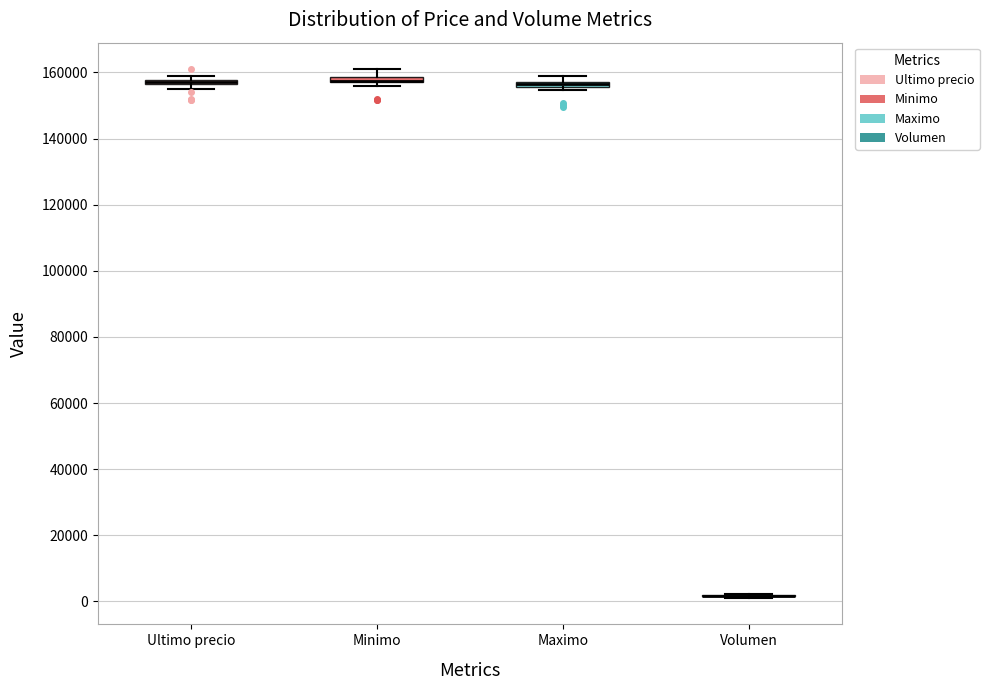

Where is the upper edge of the box for Maximo on the y-axis? The values are not printed on the chart, so give them approximately, as read against the axis.

158000